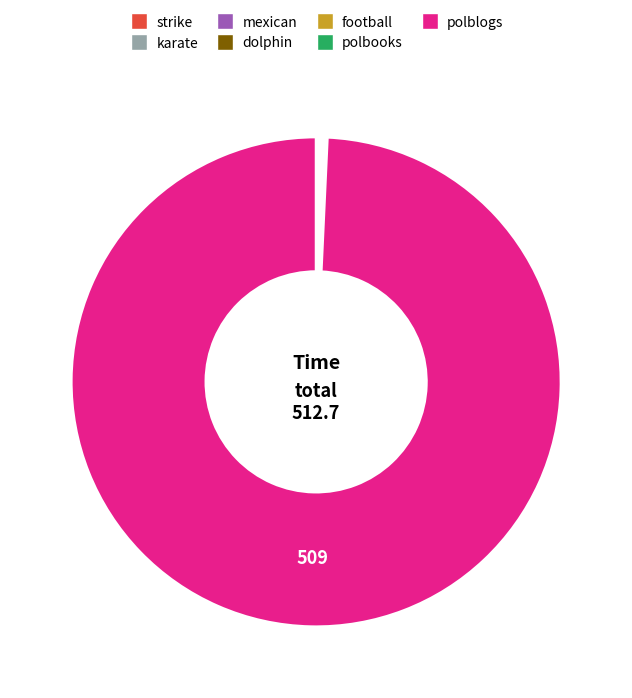

What is the largest slice in the pie chart?

polblogs